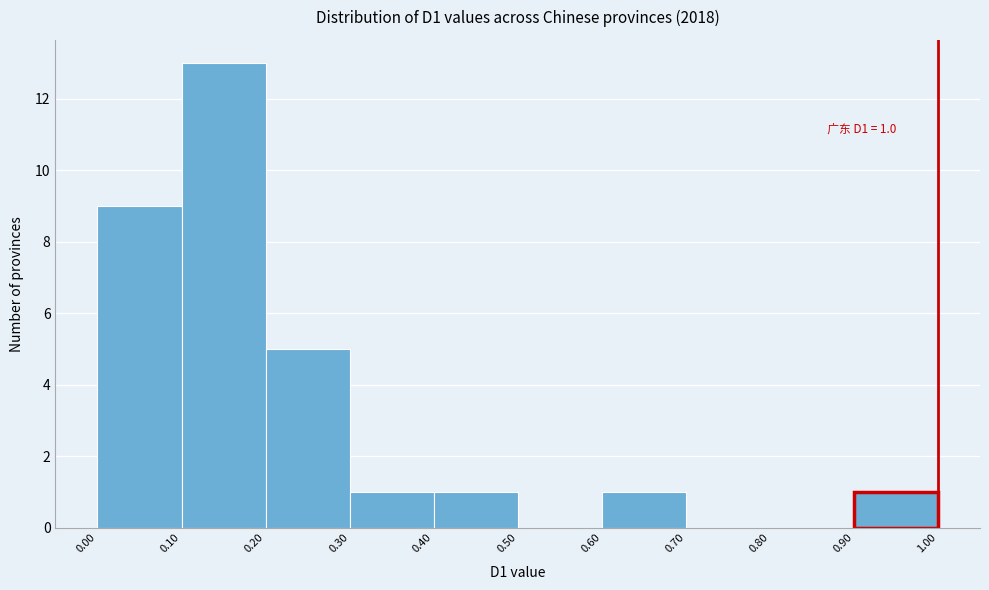

Which range on the x-axis has the tallest bar?

0.10 to 0.20